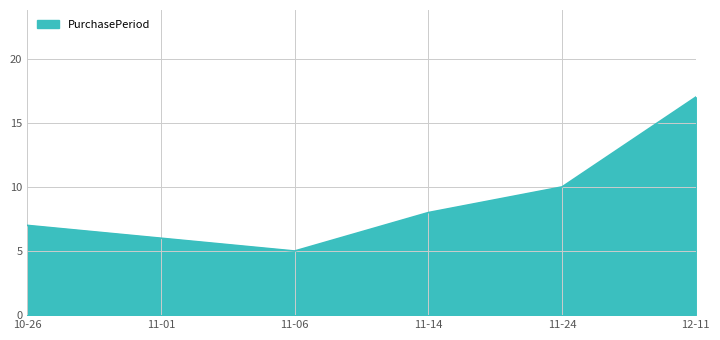

What is the change in value from 11-06 to 11-14?

+3